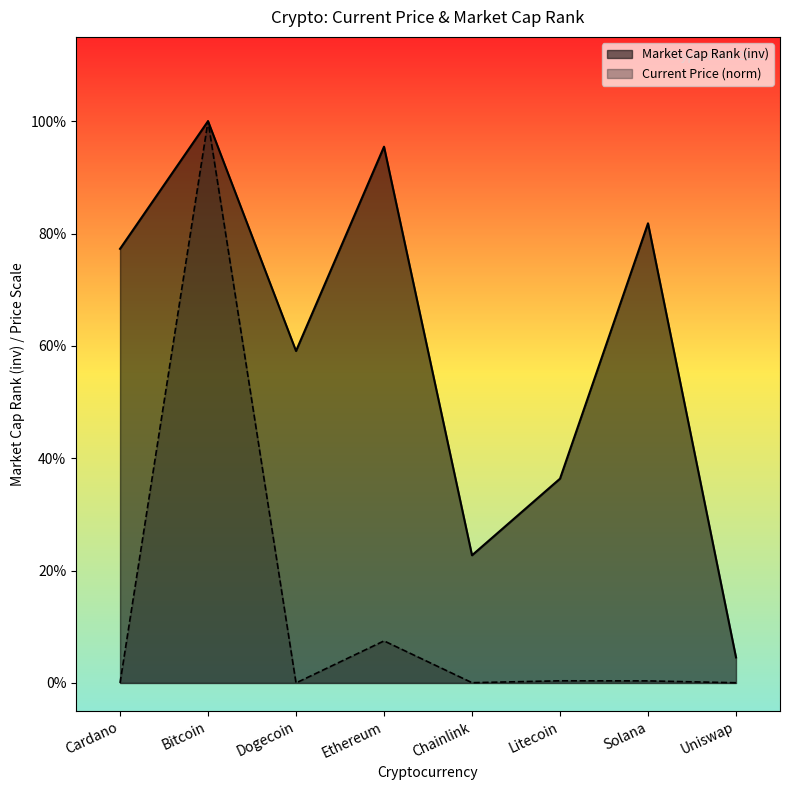

What is the label of the 6th point from the left?

Litecoin